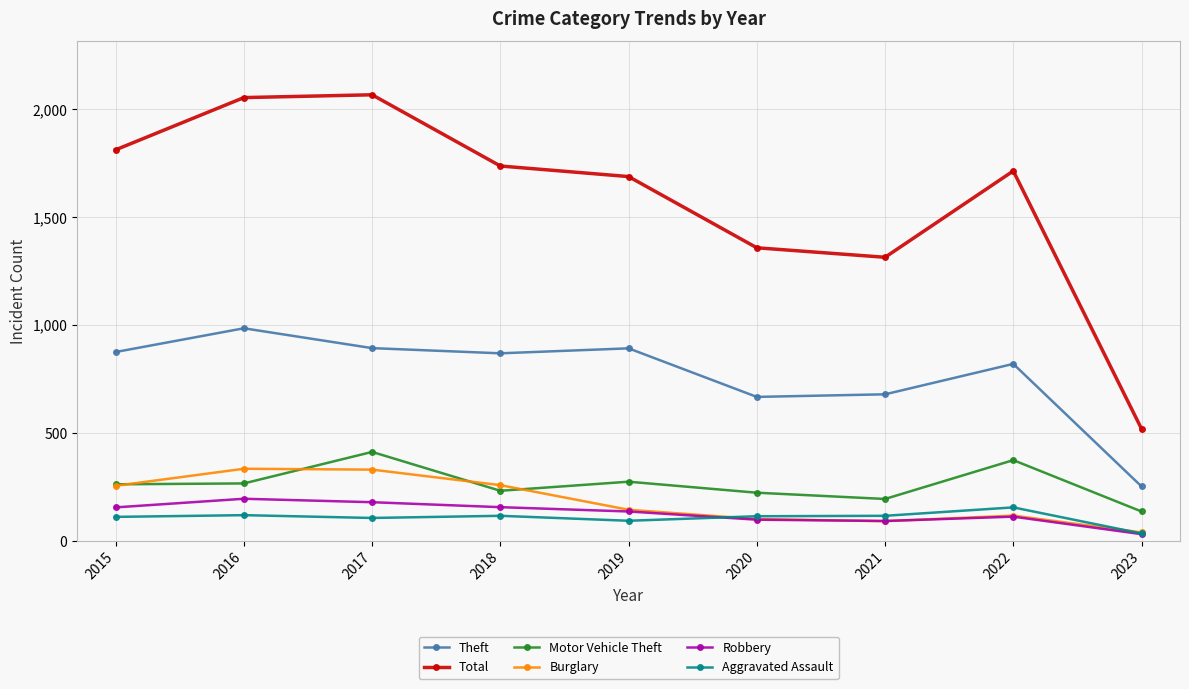

Where does the Burglary series first go above 143?

2015